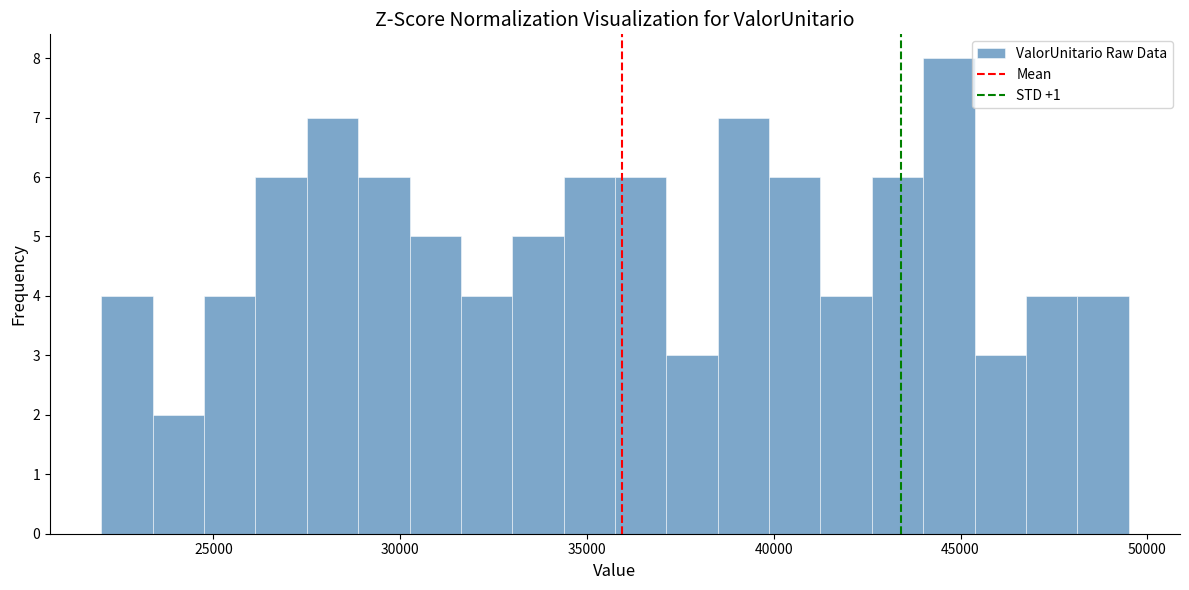

Read against the x-axis, roughly where is the centre of the tallest bar?

44500